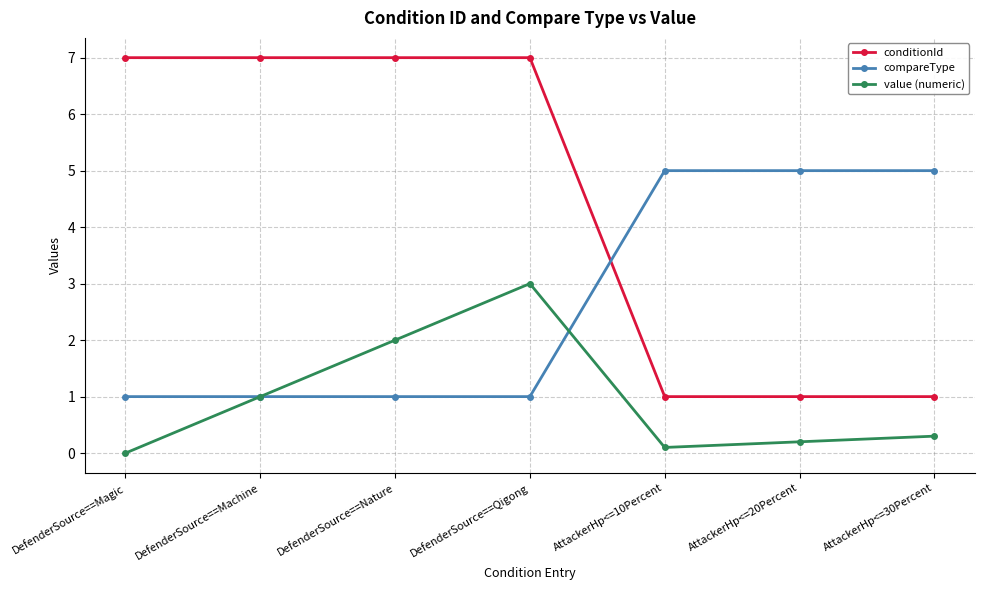

What is the total value across all series at AttackerHp<=10Percent?

6.1